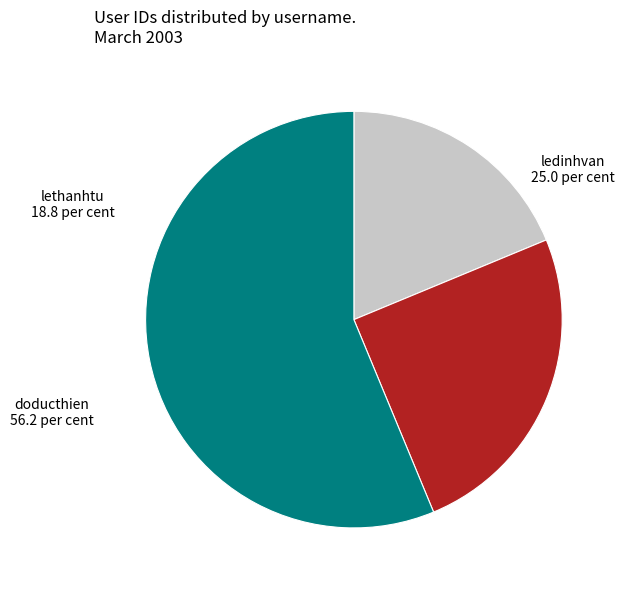

Is there a majority slice in this chart?

Yes